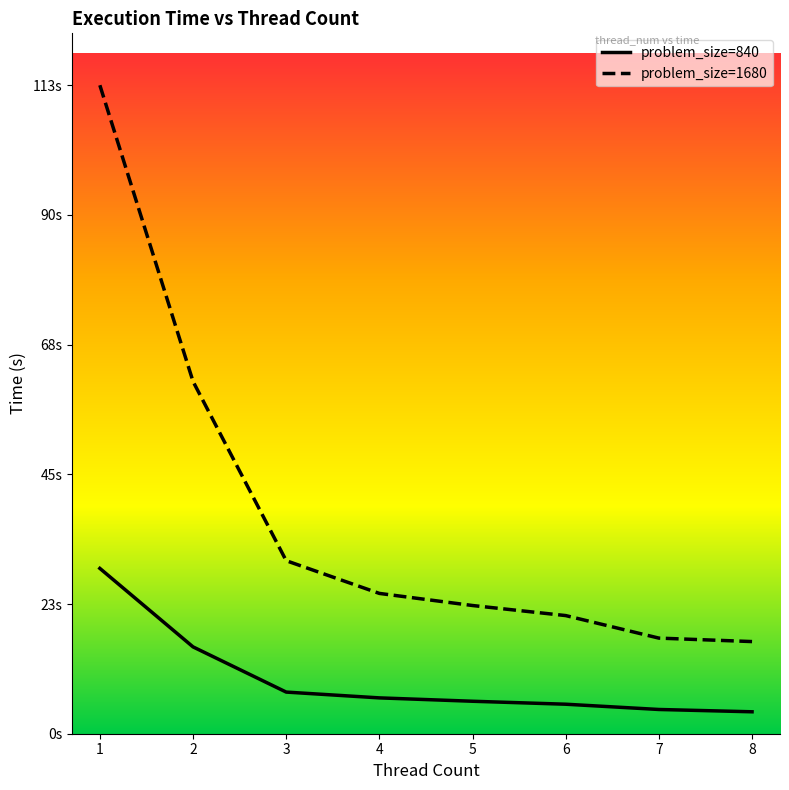

True or false: problem_size=840 has more than 2 points higher than both neighbors.

False